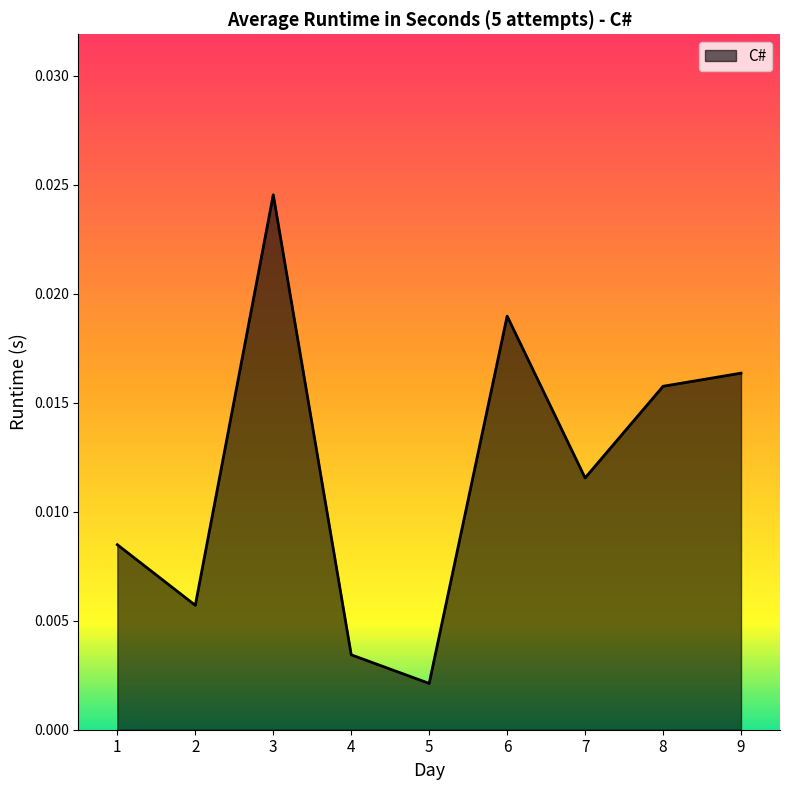

List the labels in order of value, largest first.

3, 6, 9, 8, 7, 1, 2, 4, 5